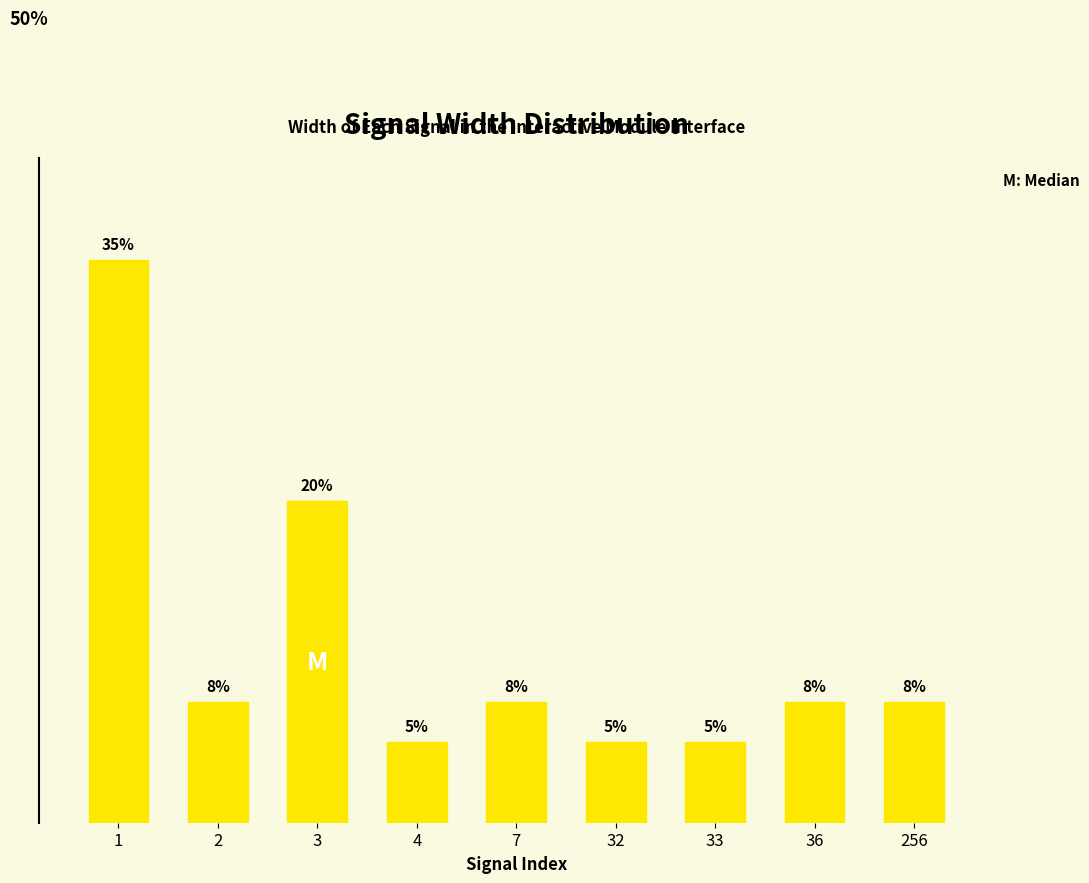

Reading left to right, what are all the values shown in this chart?

1=35.0	2=7.5	3=20.0	4=5.0	7=7.5	32=5.0	33=5.0	36=7.5	256=7.5